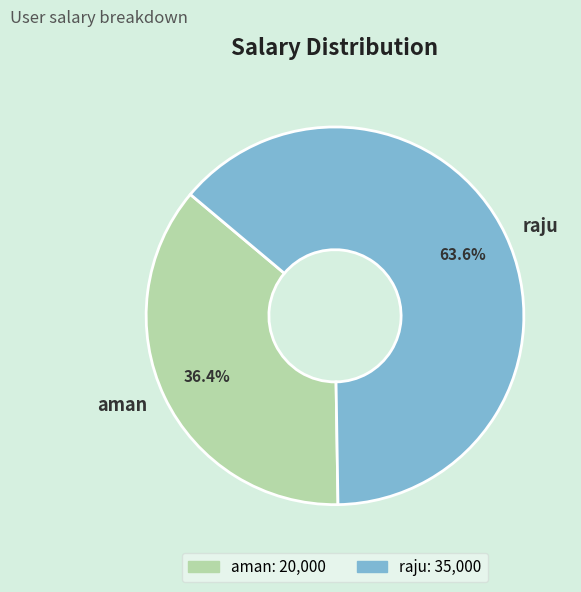

Is it true that raju is 57% of the pie?

False